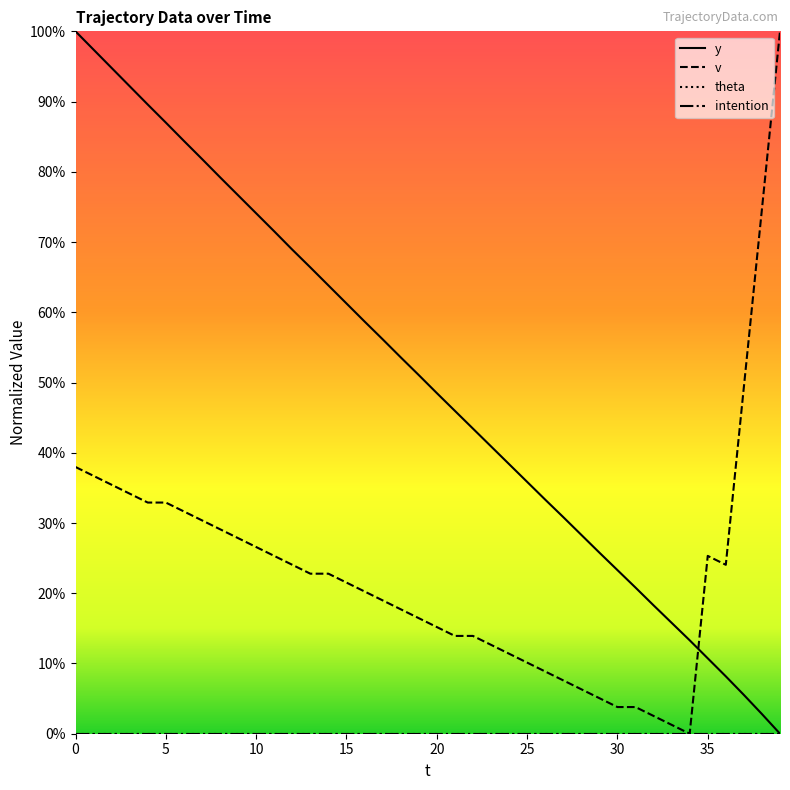

True or false: y has more than 0 points higher than both neighbors.

False